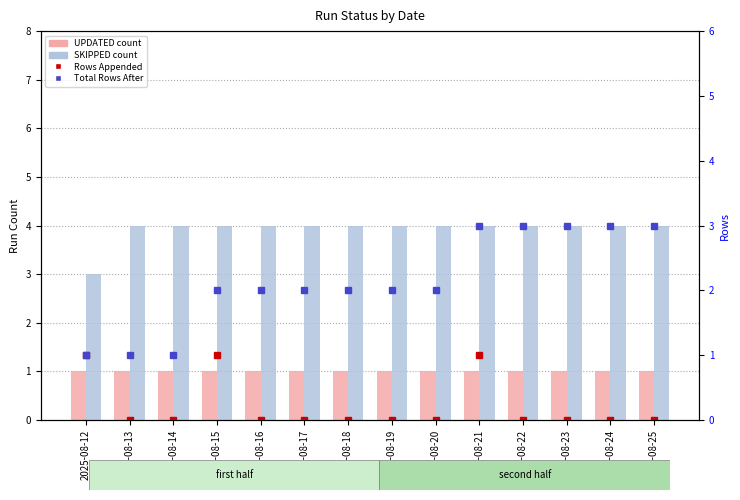

Which category has the highest value across all series?

2025-08-13